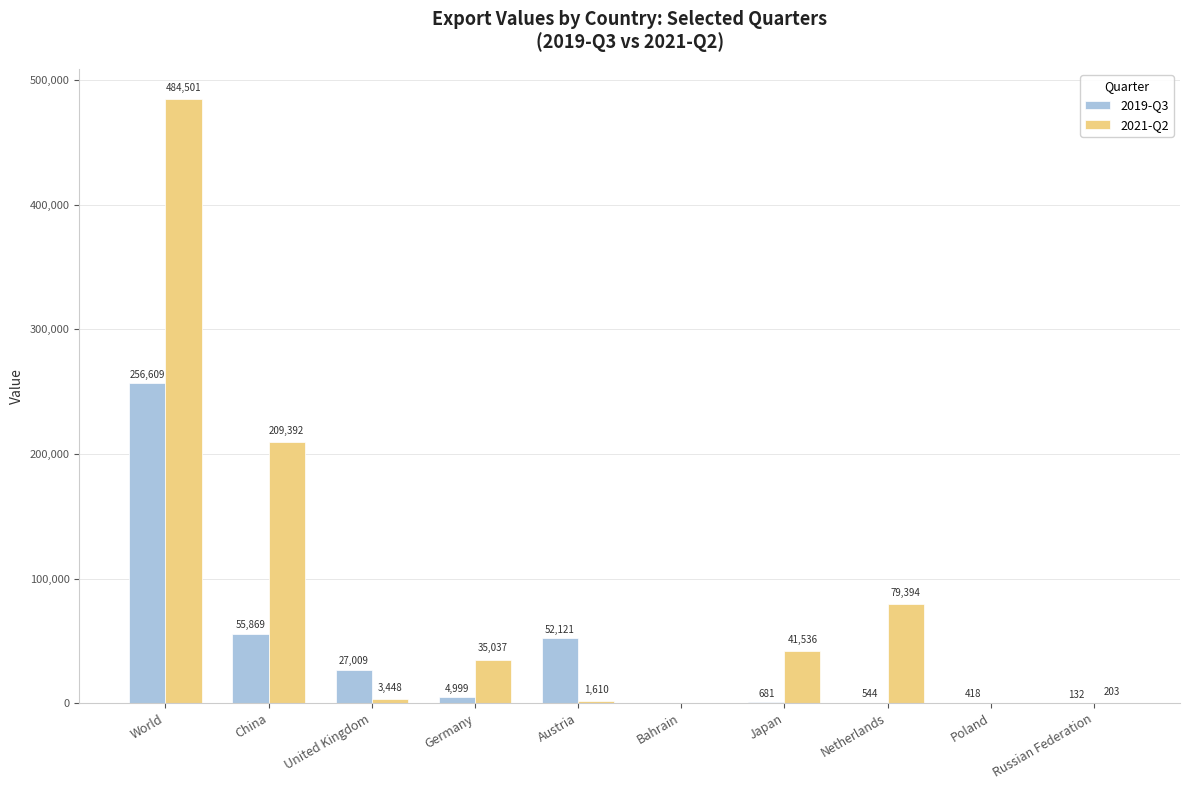

Reading left to right, what are all the values shown in this chart?

2019-Q3: 256609	55869	27009	4999	52121	0	681	544	418	132
2021-Q2: 484501	209392	3448	35037	1610	0	41536	79394	0	203